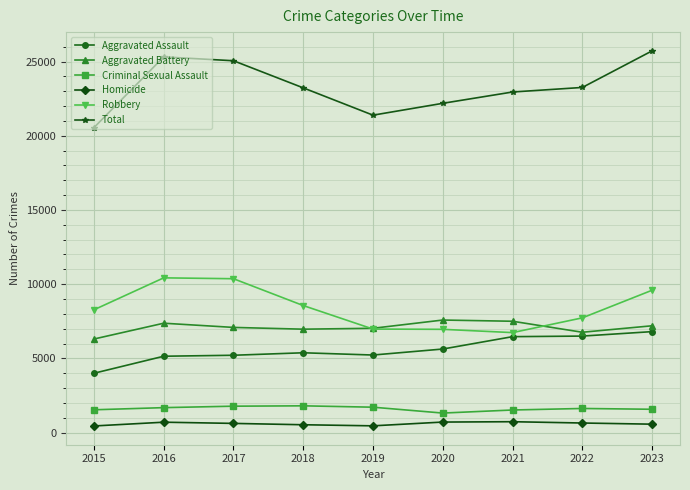

True or false: Robbery has more than 0 points higher than both neighbors.

True